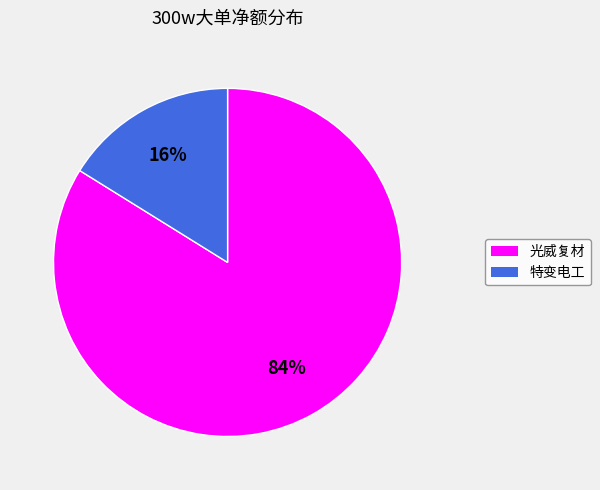

Is there a majority slice in this chart?

Yes